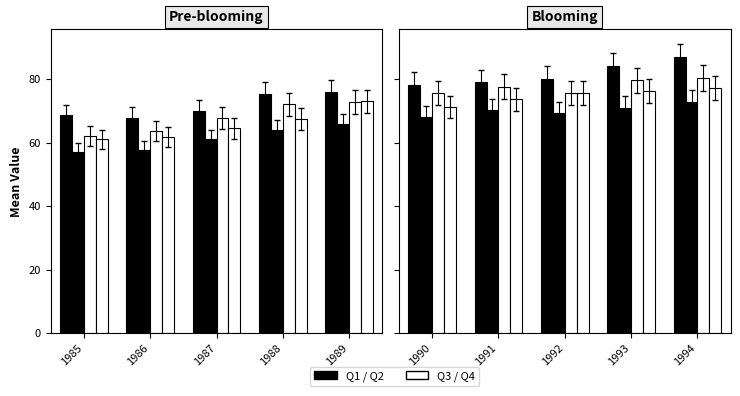

The value of Q1 at 1991 is 33.4. True or false?

False